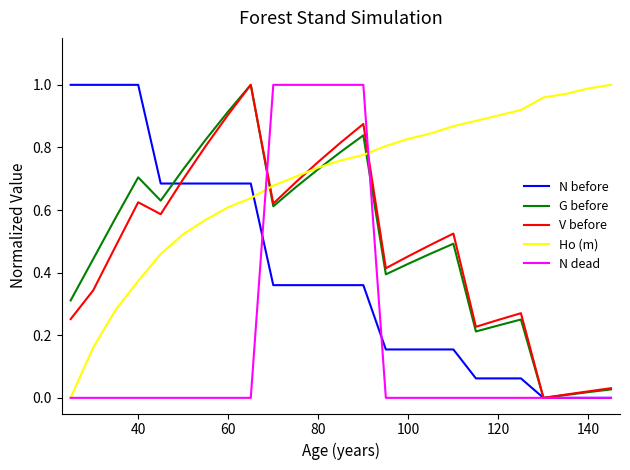

Which series has the largest total across all categories?

Ho (m)